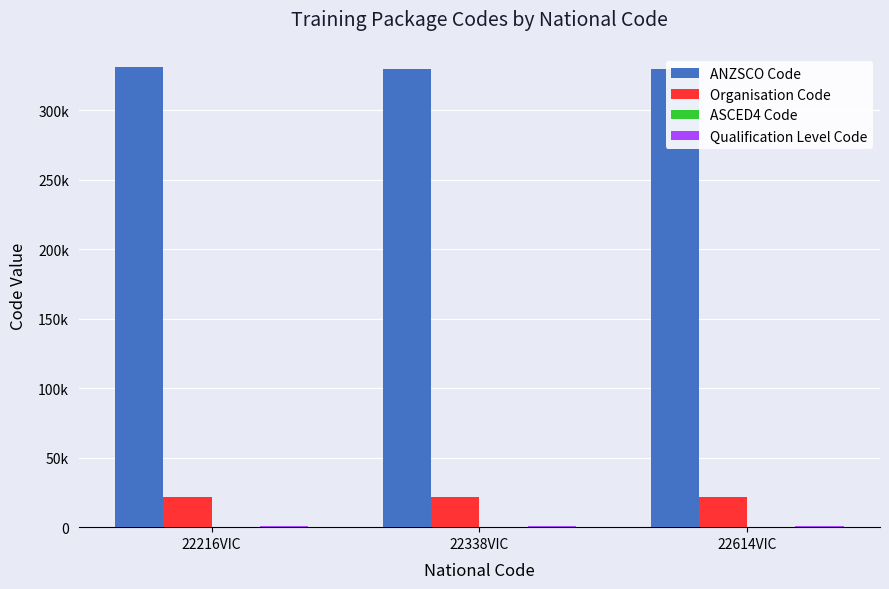

The value of Qualification Level Code at 22216VIC is 521. True or false?

True